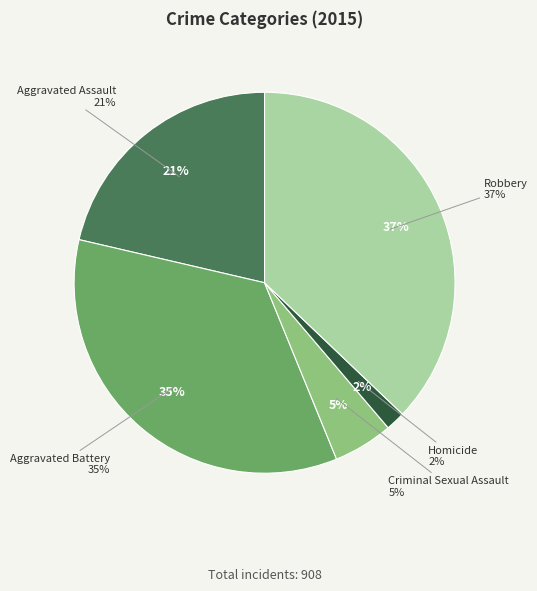

What percentage is the Criminal Sexual Assault slice, to the nearest percent?

5%